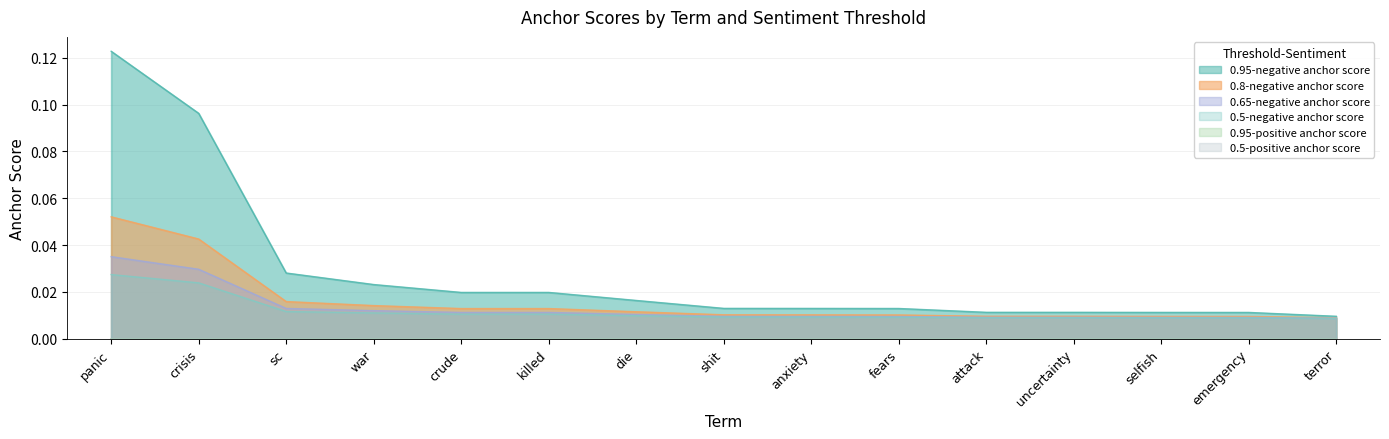

Reading right to left, transcribe all the data shown in this chart.

0.95-negative anchor score: 0.0	0.0	0.0	0.0	0.0	0.0	0.0	0.0	0.0	0.0	0.0	0.0	0.0	0.1	0.1
0.8-negative anchor score: 0.0	0.0	0.0	0.0	0.0	0.0	0.0	0.0	0.0	0.0	0.0	0.0	0.0	0.0	0.1
0.65-negative anchor score: 0.0	0.0	0.0	0.0	0.0	0.0	0.0	0.0	0.0	0.0	0.0	0.0	0.0	0.0	0.0
0.5-negative anchor score: 0.0	0.0	0.0	0.0	0.0	0.0	0.0	0.0	0.0	0.0	0.0	0.0	0.0	0.0	0.0